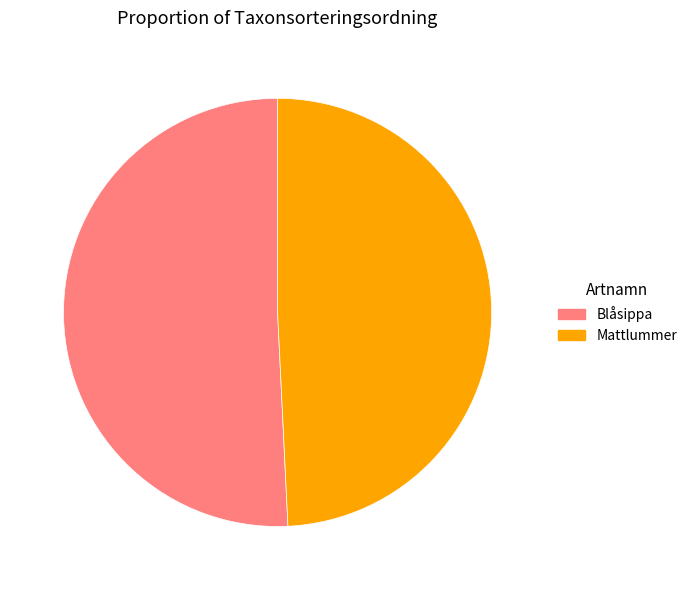

Approximately how many times larger is the value at Mattlummer compared to Blåsippa?

1.0